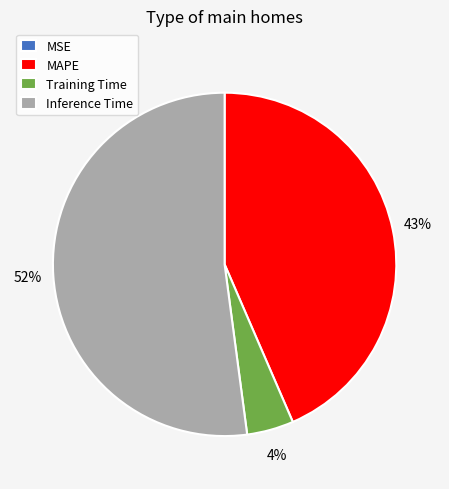

Which slice represents more than half of the pie?

Inference Time